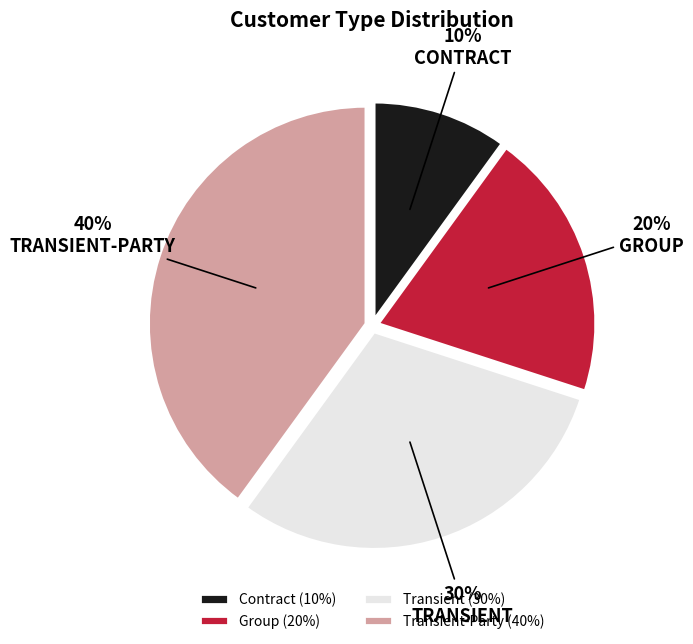

To the nearest percent, what is the difference between the largest and smallest slice percentages?

30%